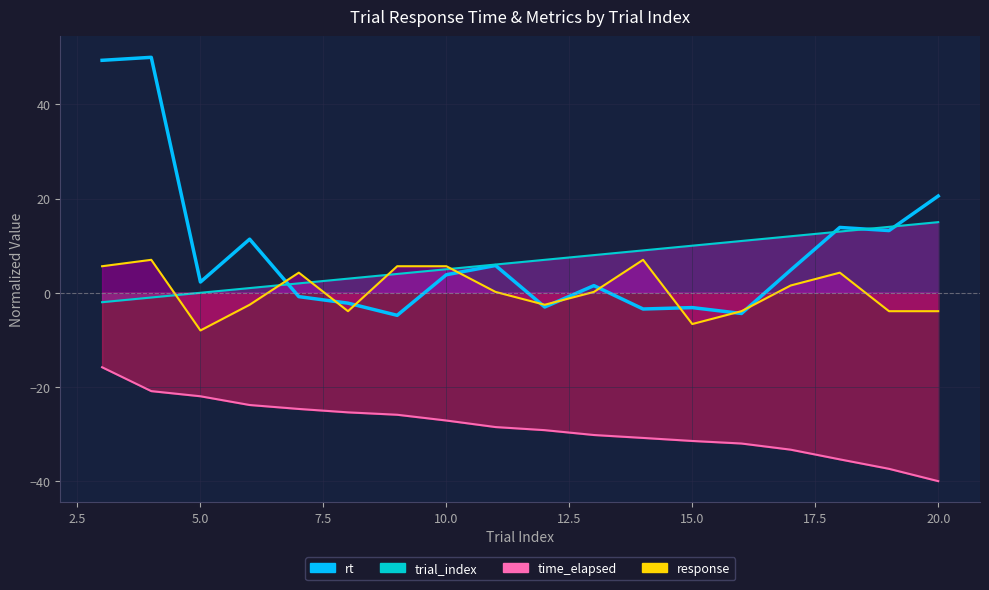

How many negative values are there?

7